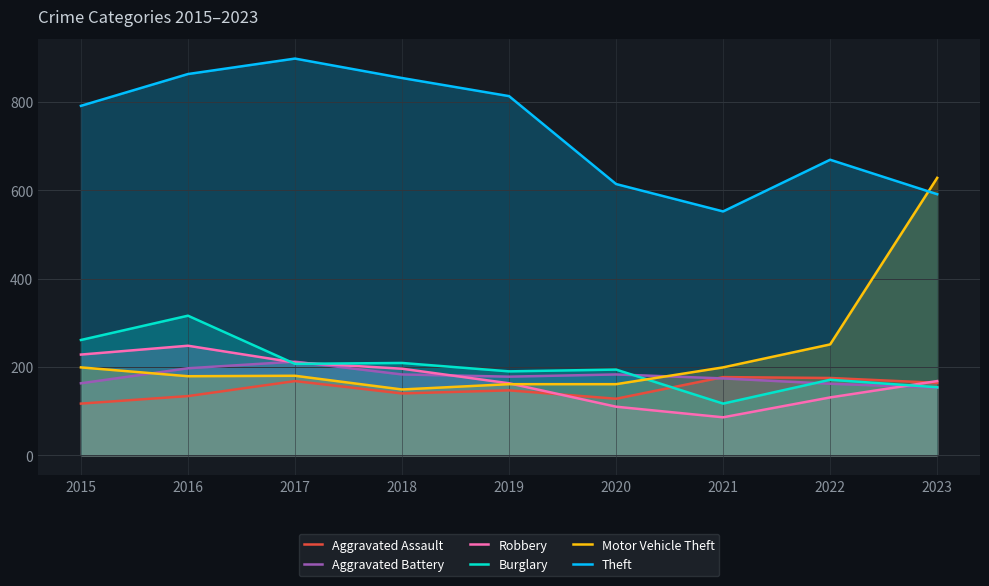

How many times do Motor Vehicle Theft and Robbery cross each other?

1